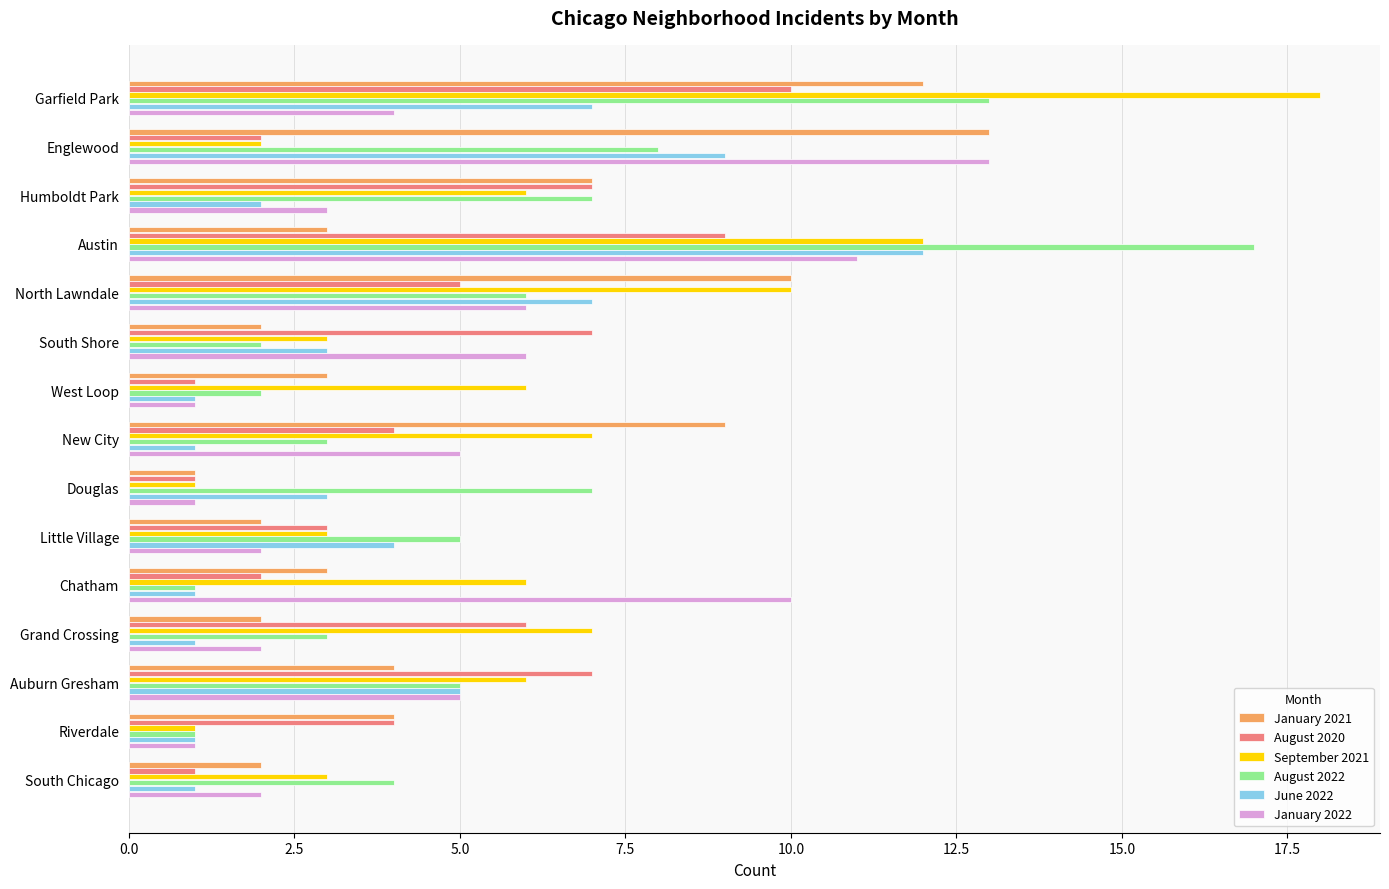

At which label does June 2022 reach its peak?

Austin